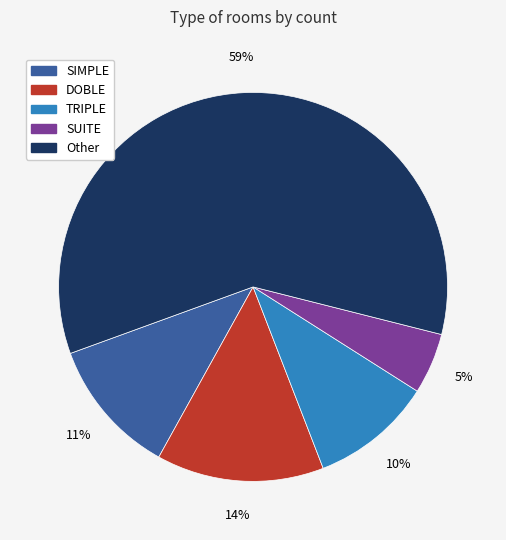

Rank the categories by value from highest to lowest.

Other, DOBLE, SIMPLE, TRIPLE, SUITE